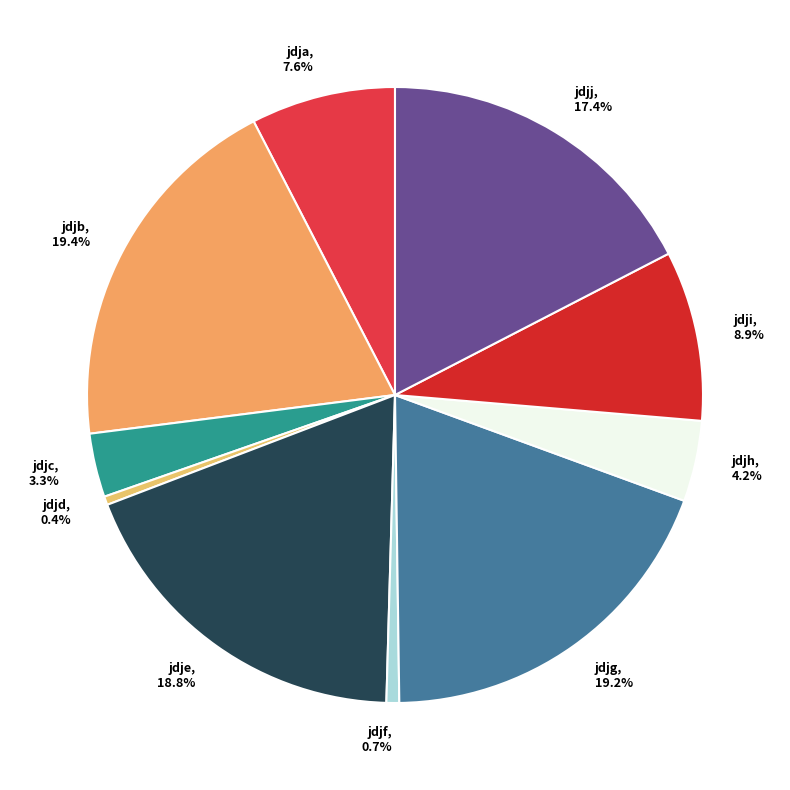

Is jdje the majority of the pie?

No